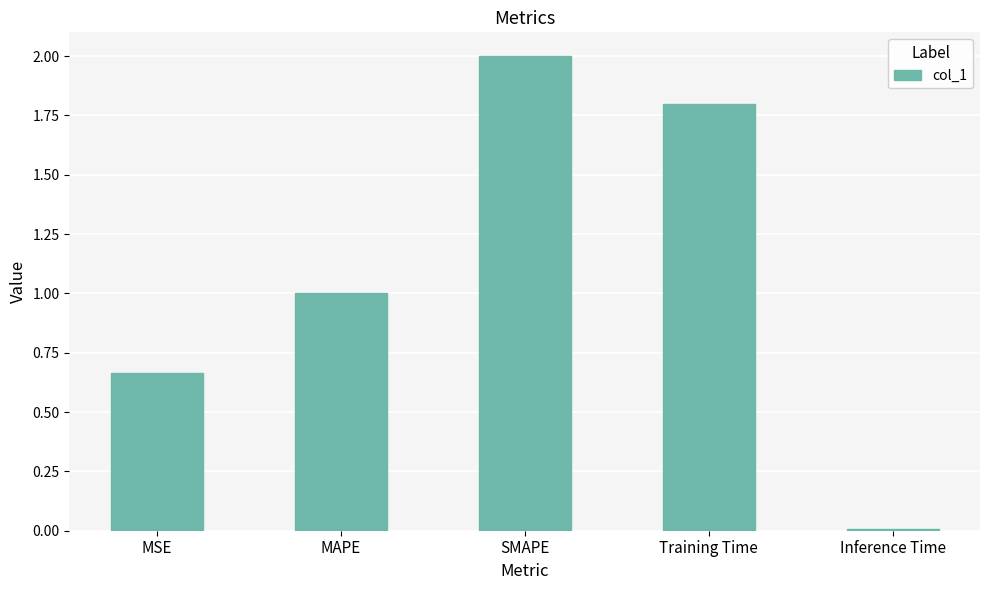

Is it true that the value at Training Time is 1.8?

True